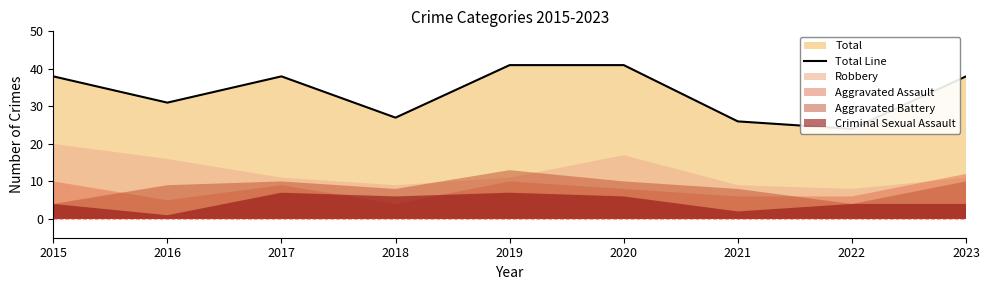

Read the value at 2017.

38